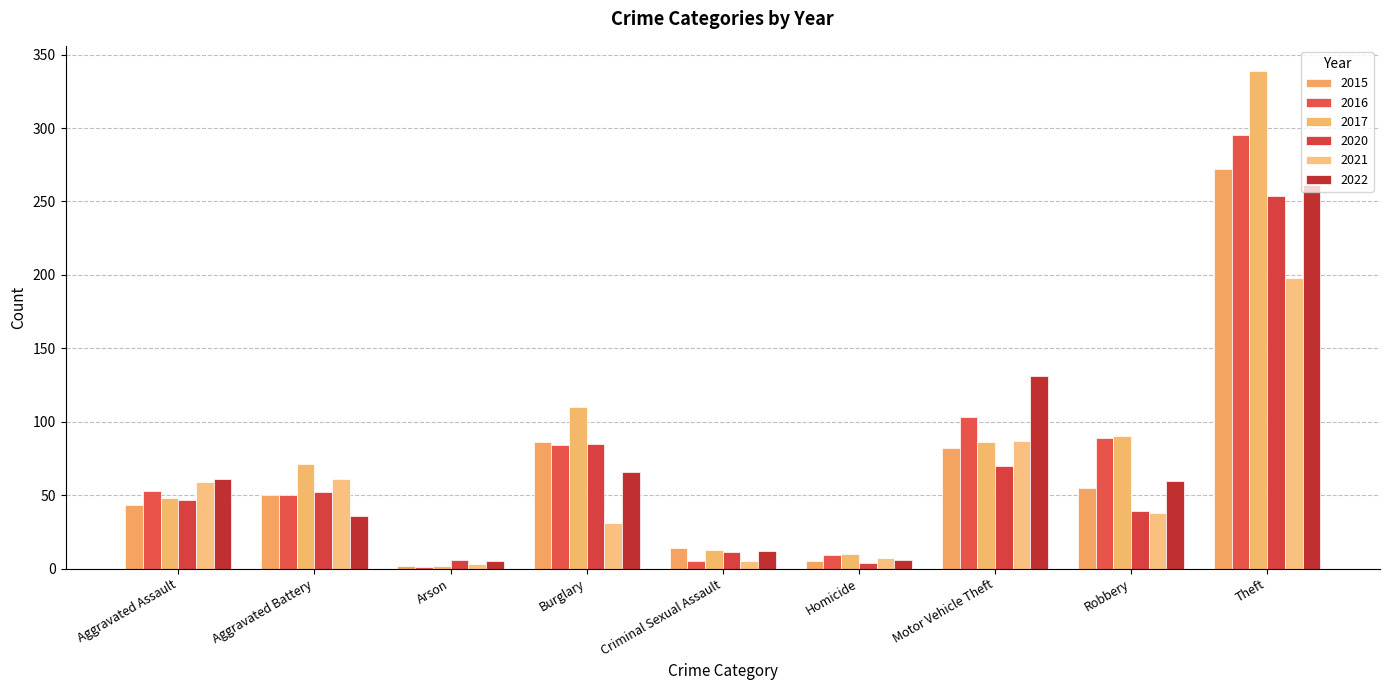

Is it true that 2022 equals 60 at Robbery?

True